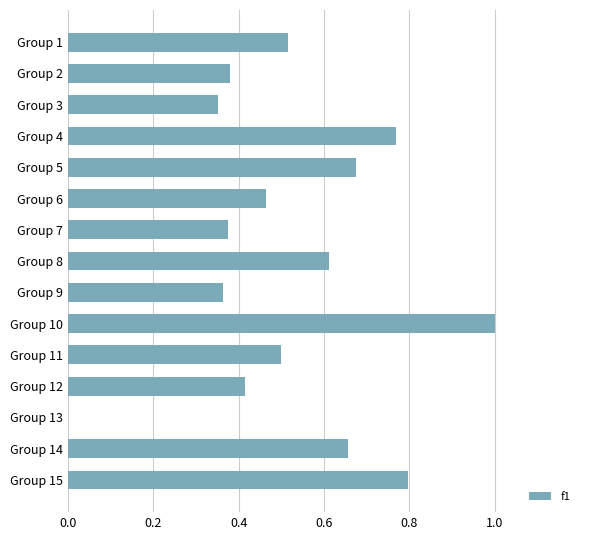

Which label corresponds to the largest value in the chart?

Group 10